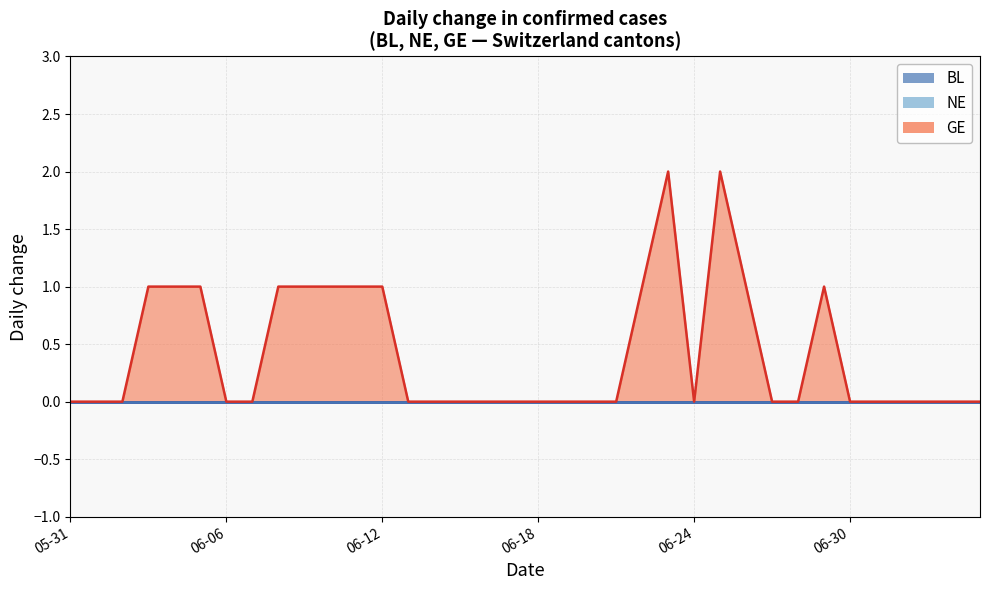

True or false: BL and NE cross at least once.

False